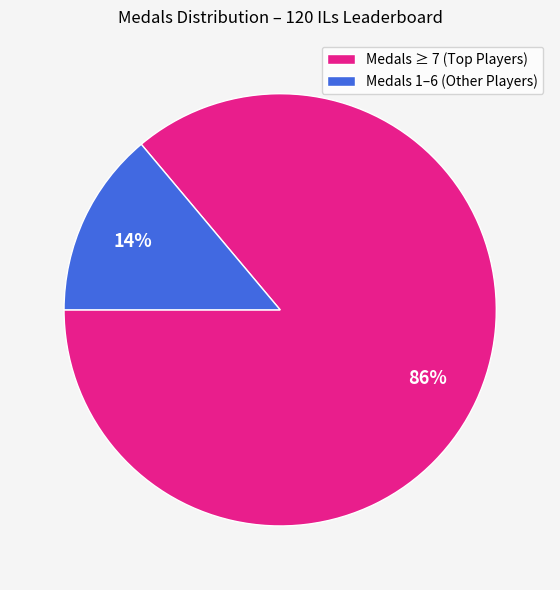

To the nearest percent, what is the difference between the largest and smallest slice percentages?

72%